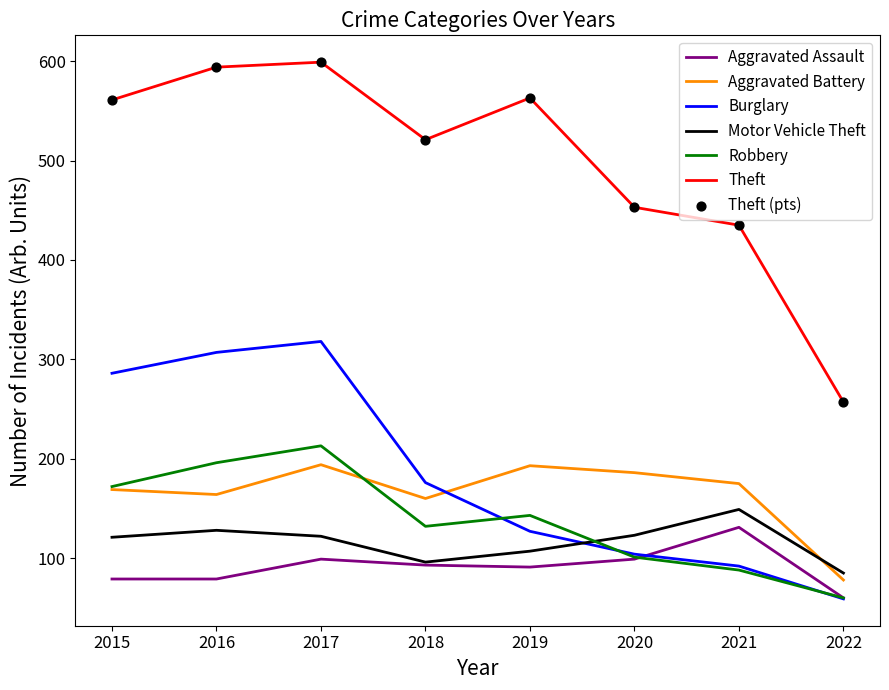

Which series has the largest total across all categories?

Theft